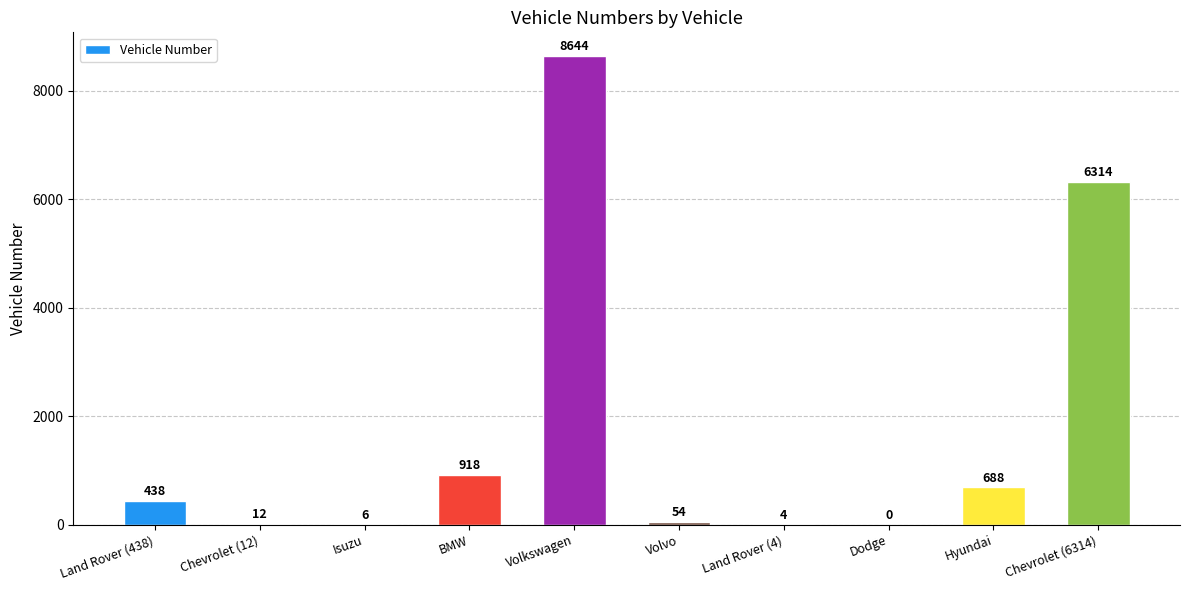

True or false: the data shows 688 at Hyundai.

True